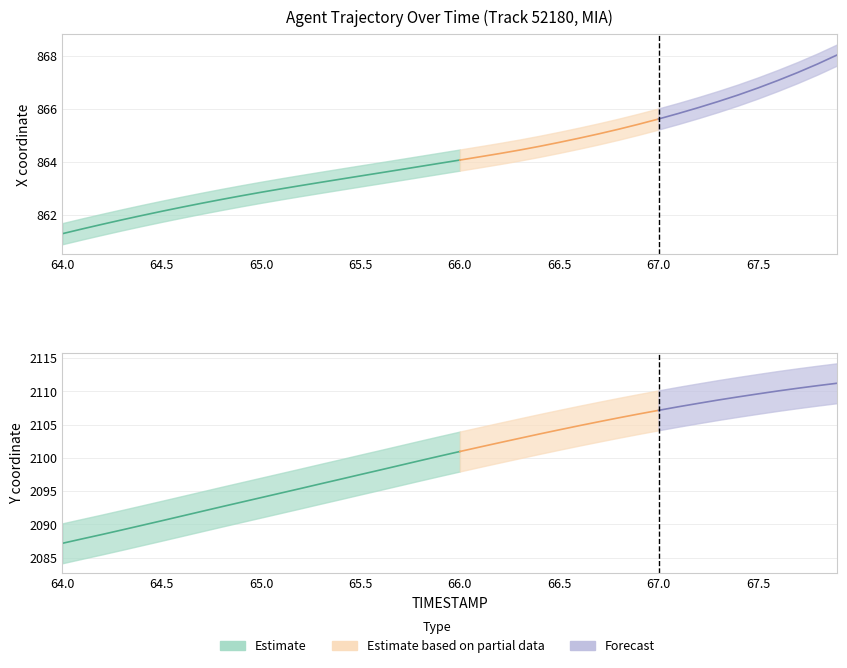

At 67.4, list the series in order from largest to smallest.

Y, X